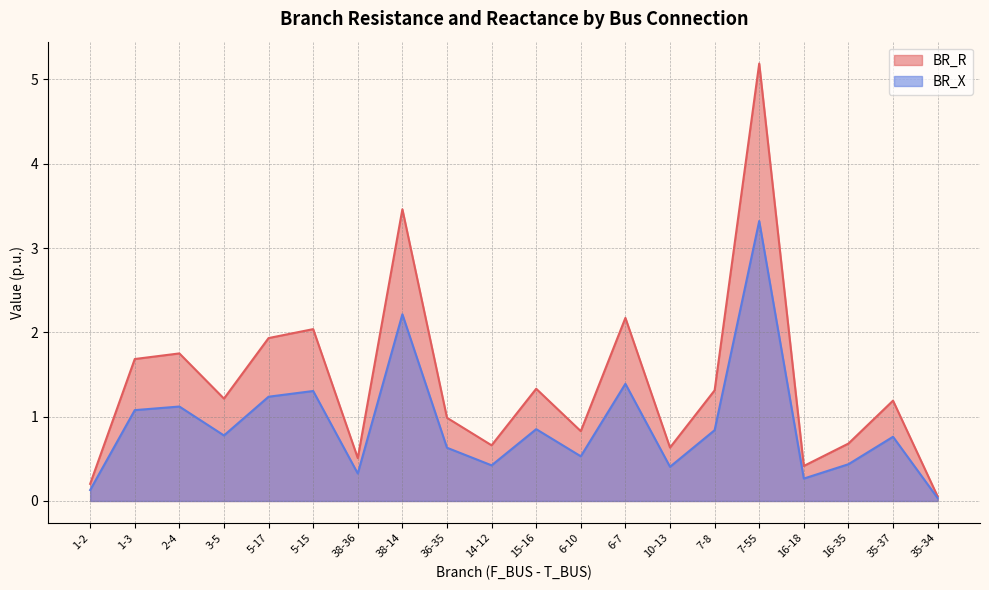

In BR_R, how many points are lower than both neighbors (excluding endpoints)?

6